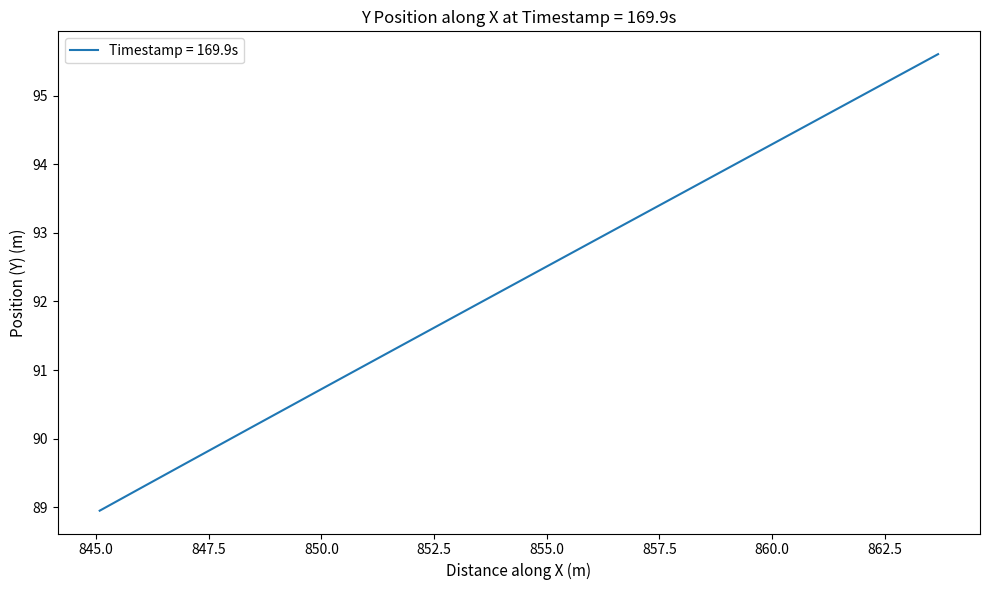

How many categories are shown in the chart?

40